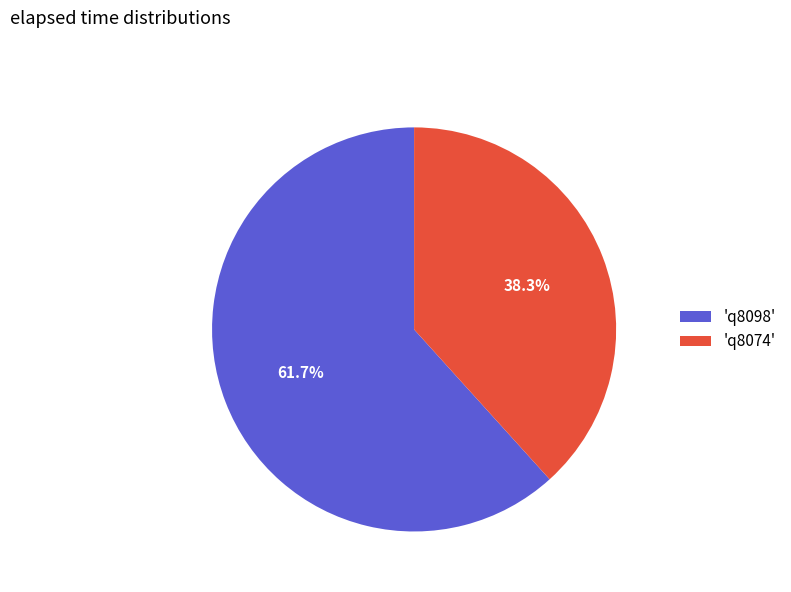

How much of the chart is everything except 'q8098'?

38.3%